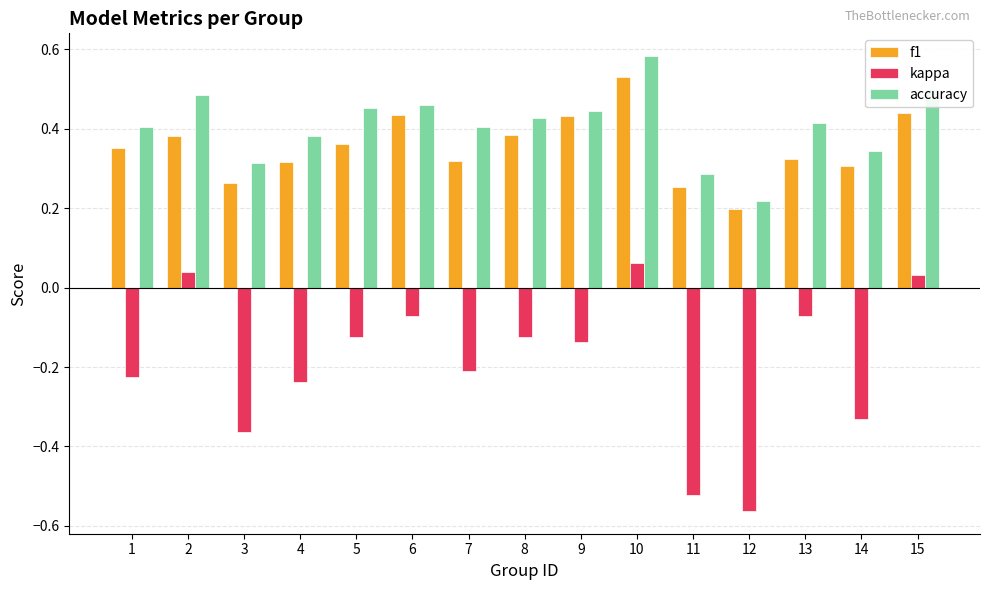

Which series has the widest spread of values?

kappa